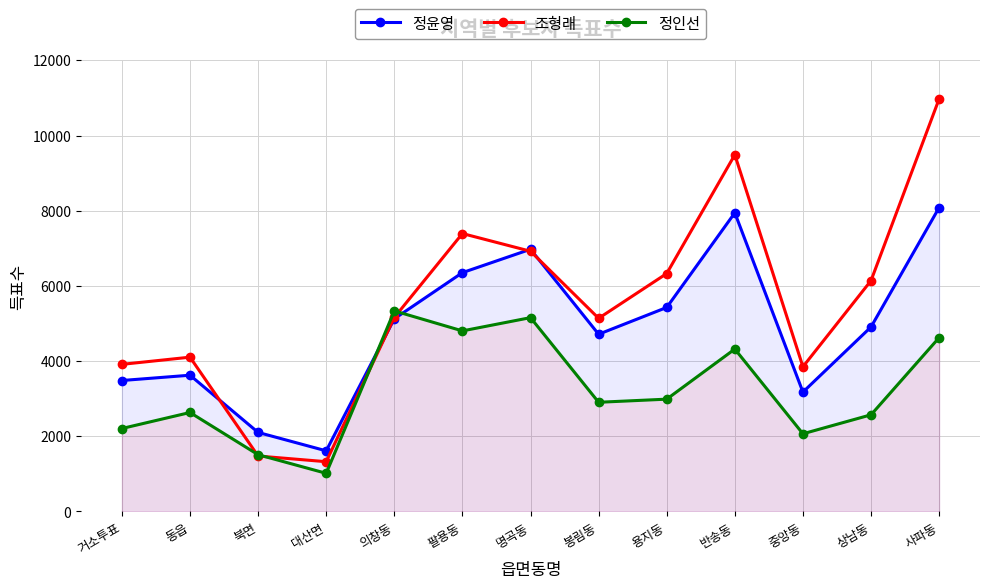

True or false: 정인선 has a value of 5336 at 의창동.

True